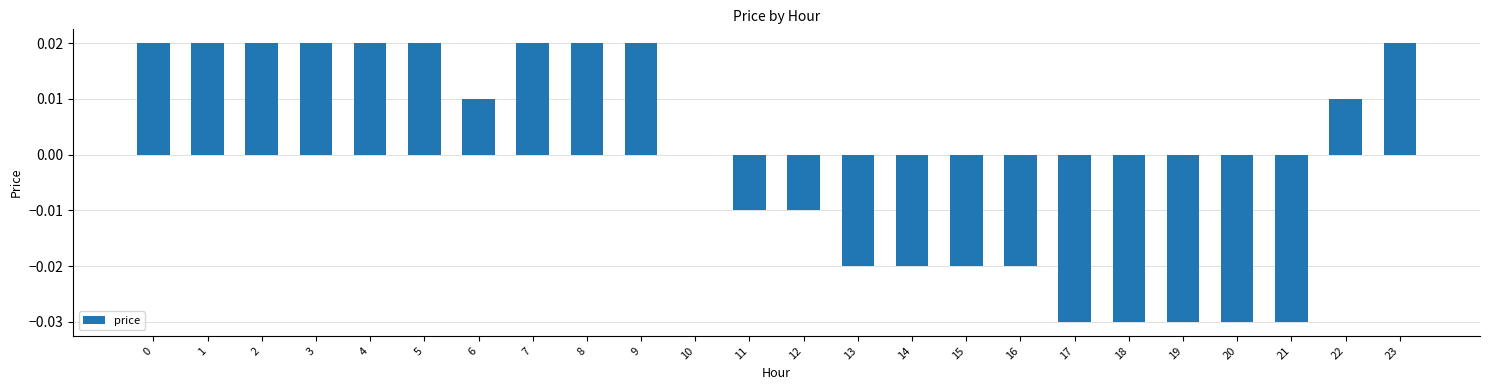

How many data points does each series have?

24